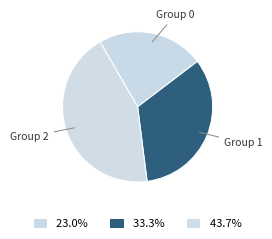

Rank the categories by value from highest to lowest.

Group 2, Group 1, Group 0